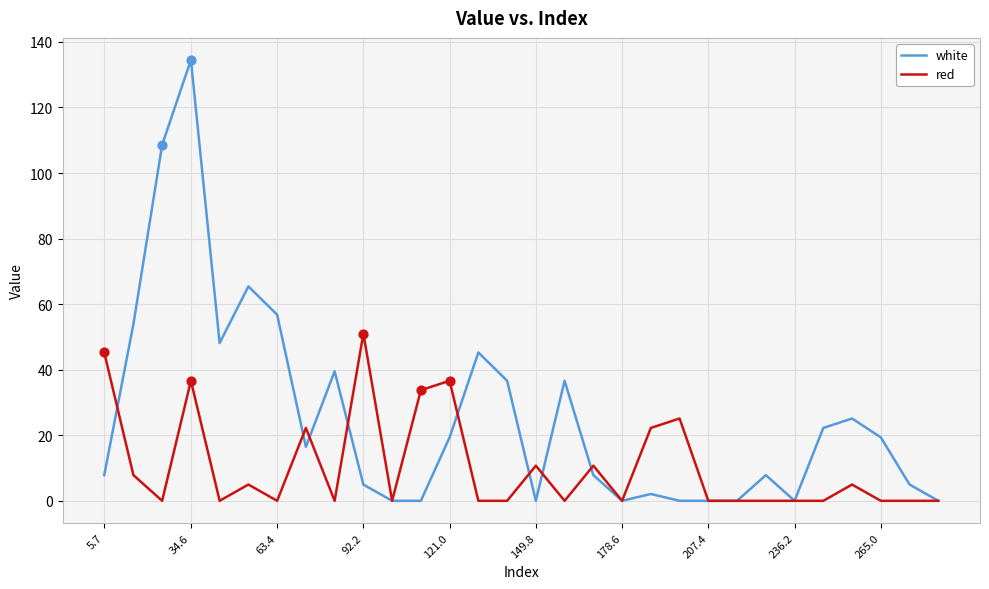

Which series has the largest total across all categories?

white